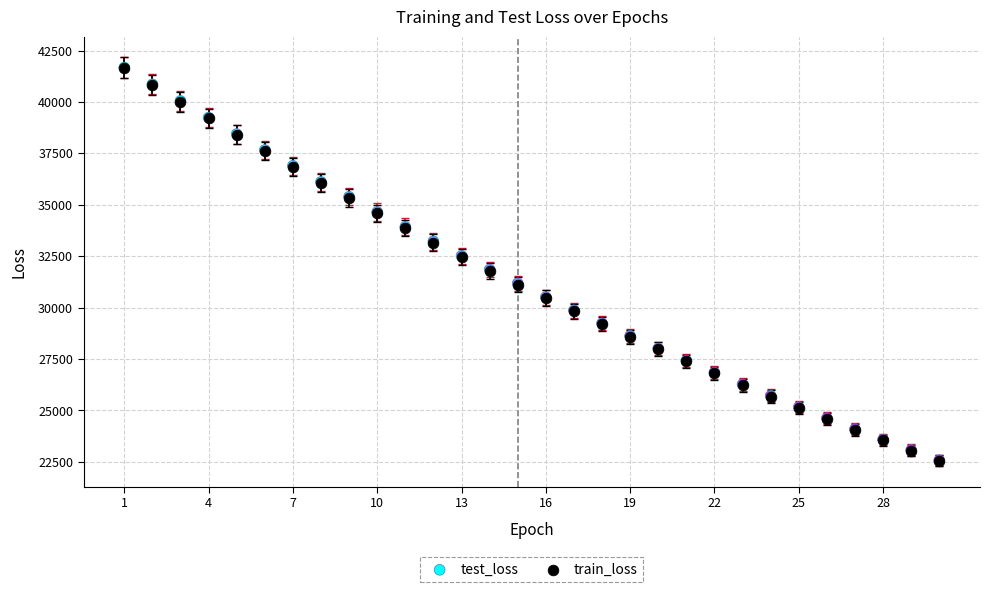

What are all the series names shown in the legend?

test_loss, train_loss